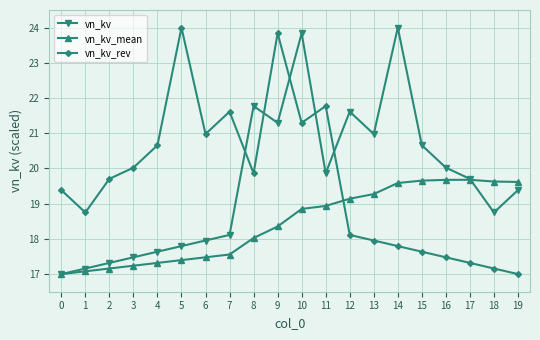

What are all the series names shown in the legend?

vn_kv, vn_kv_mean, vn_kv_rev